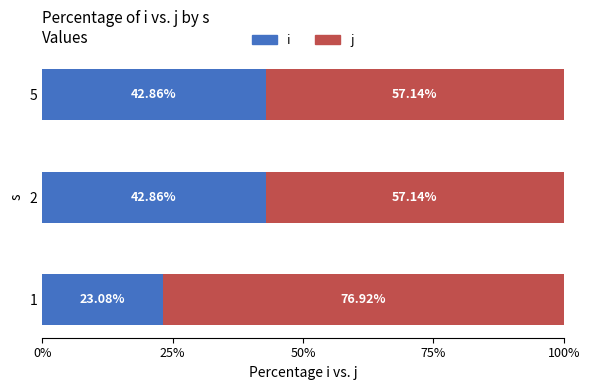

Which series has the largest total across all categories?

j